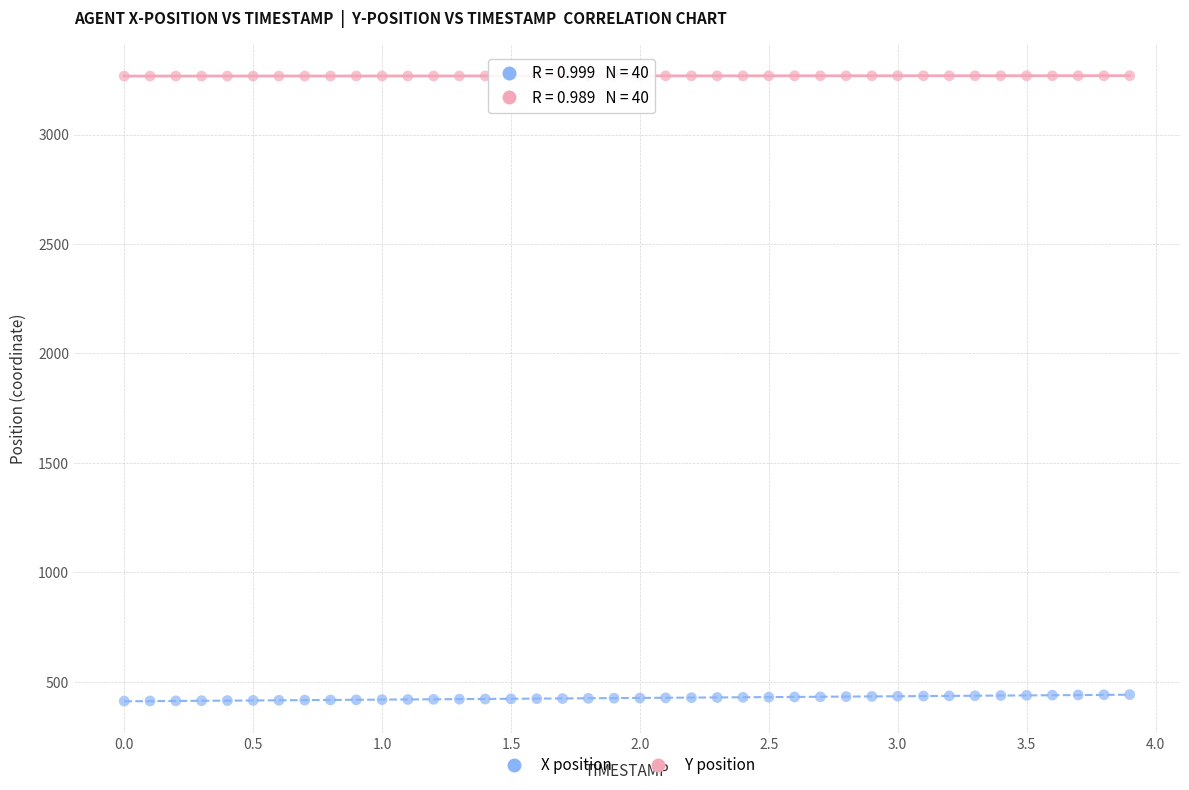

Across all data points, what is the range of Y values (max minus min)?

2857.5